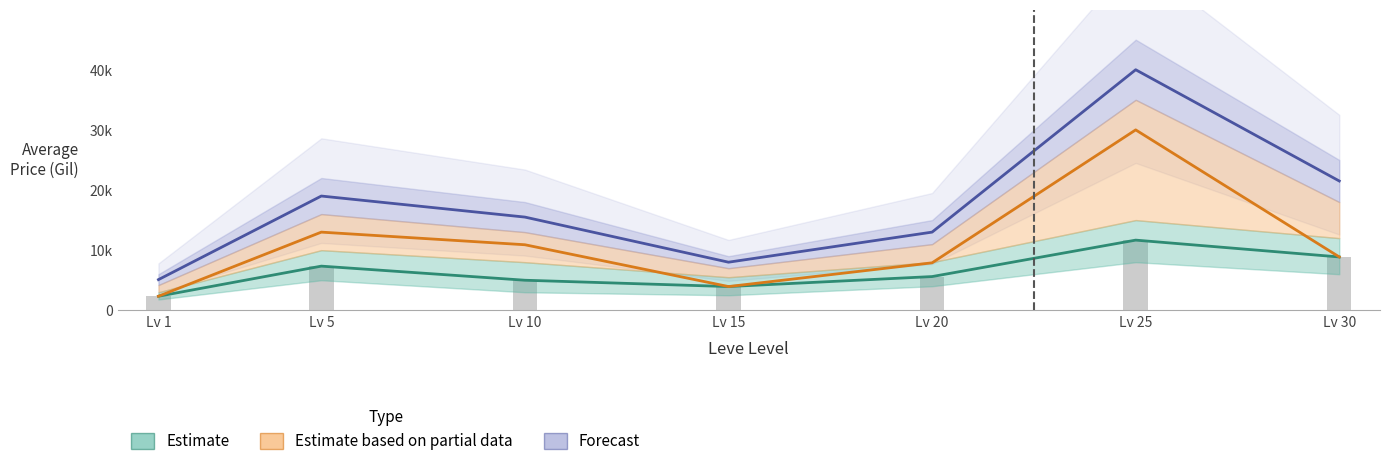

Where does the Estimate based on partial data series first go above 8871?

Lv 5